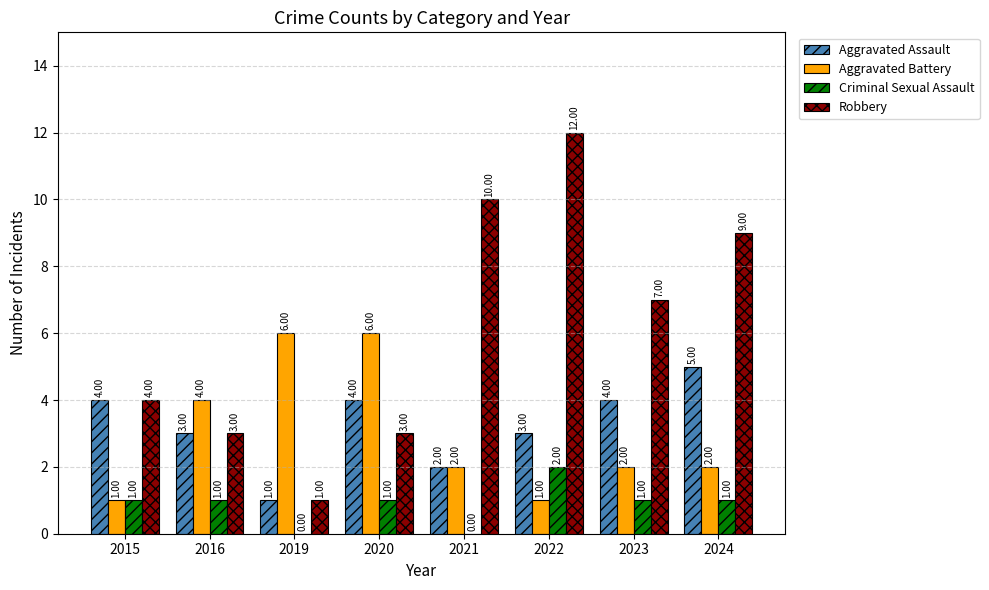

What is the sum of all Aggravated Assault values?

26